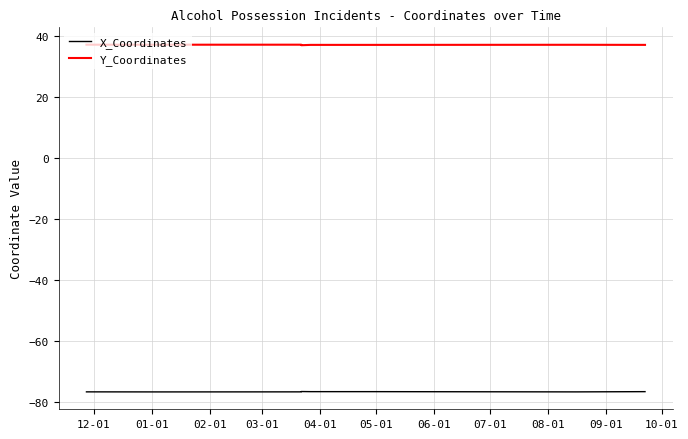

What is the difference between the second highest and second lowest values in the X_Coordinates series?

0.1